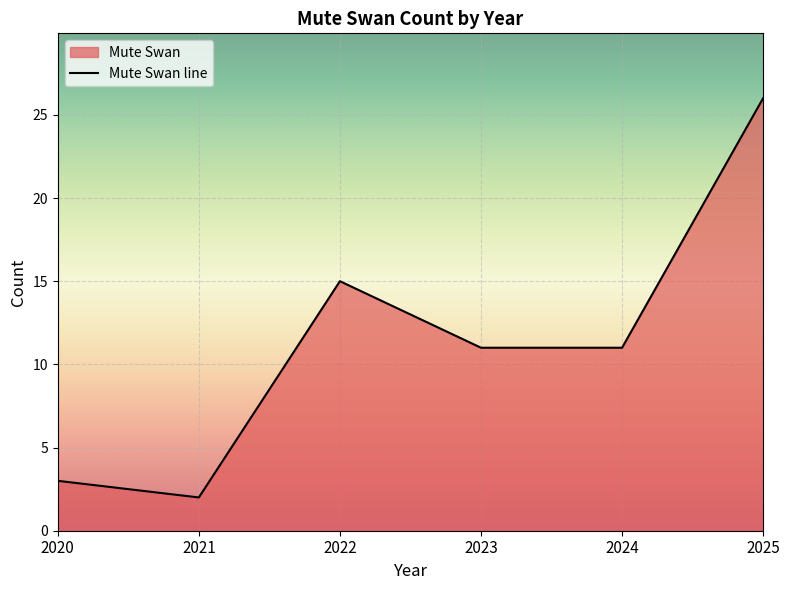

Where is the data nearest to the value 14?

2022